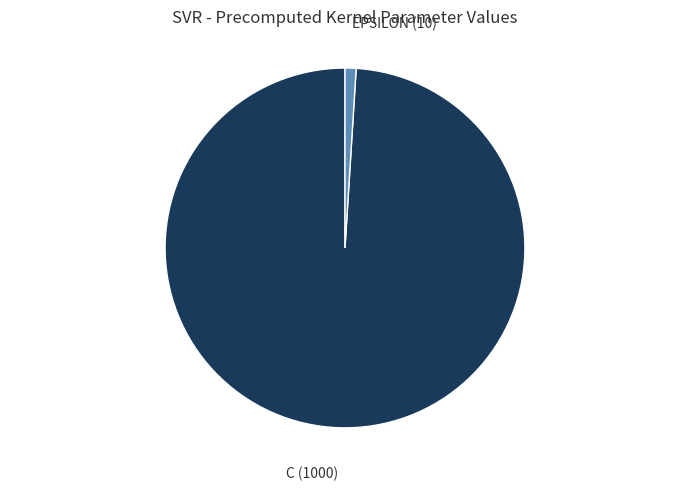

Does any single category account for the majority?

Yes